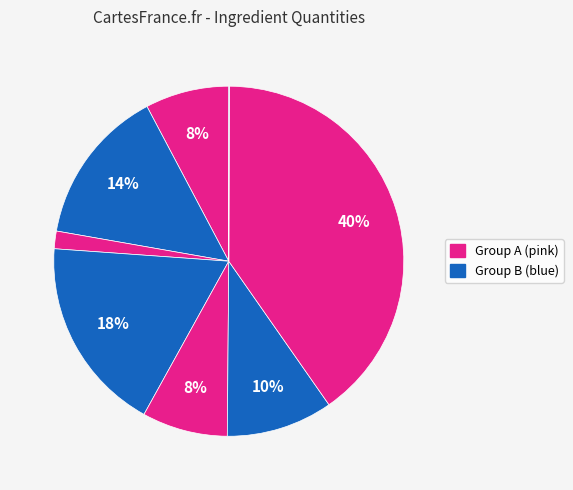

Is there a majority slice in this chart?

No